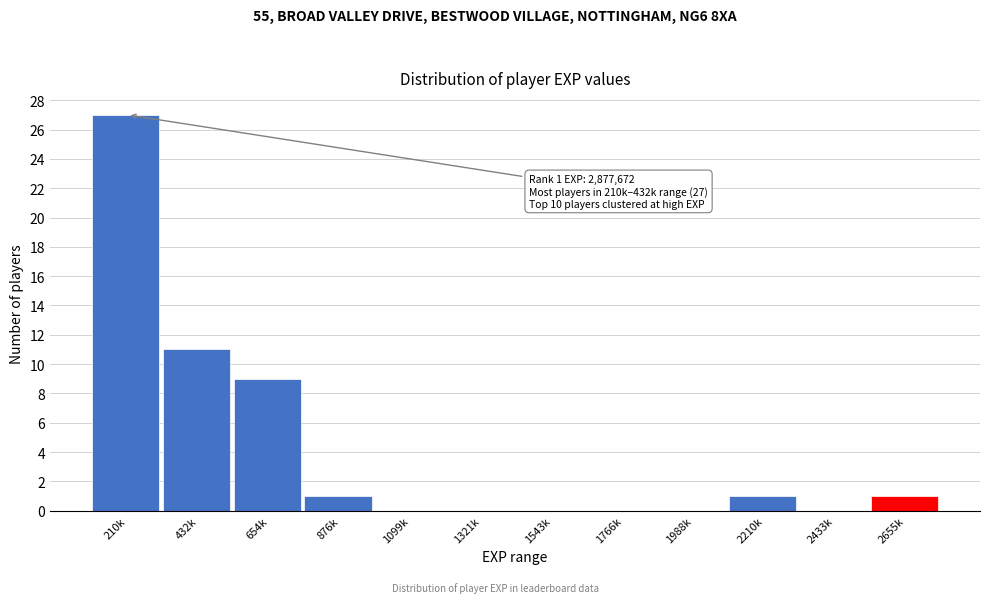

Reading left to right, what are all the values shown in this chart?

210k=27	432k=11	654k=9	876k=1	1099k=0	1321k=0	1543k=0	1766k=0	1988k=0	2210k=1	2433k=0	2655k=1